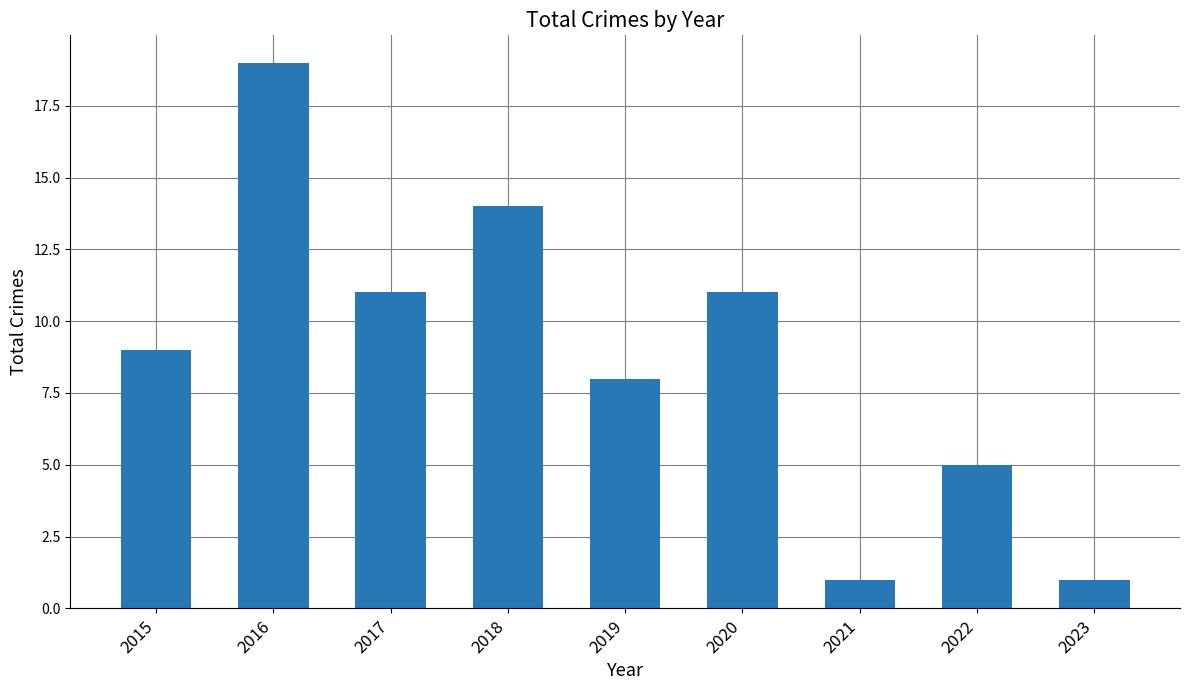

Count the values in the range 5 to 11.

5